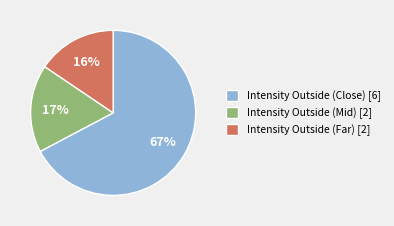

What is the smallest slice in the pie chart?

Intensity Outside (Far) [2]